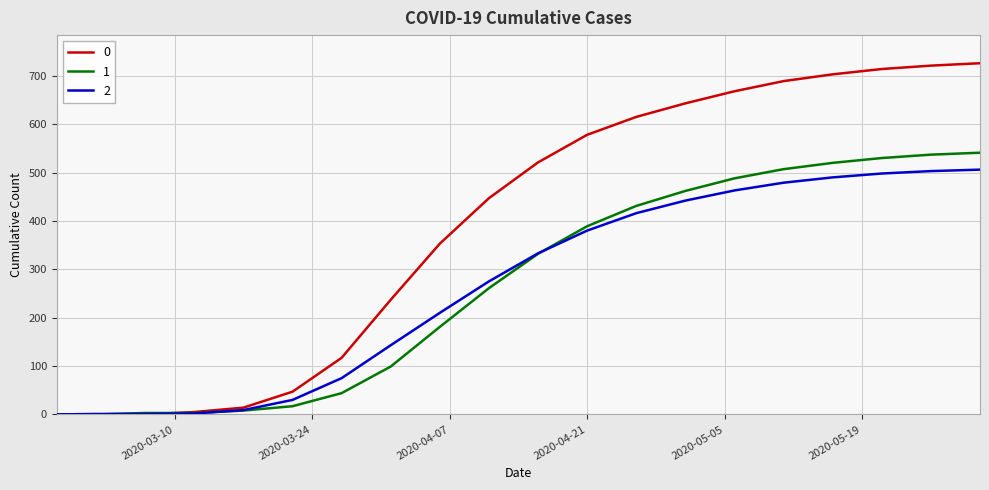

Rank the series by their maximum value, from highest to lowest.

0, 1, 2